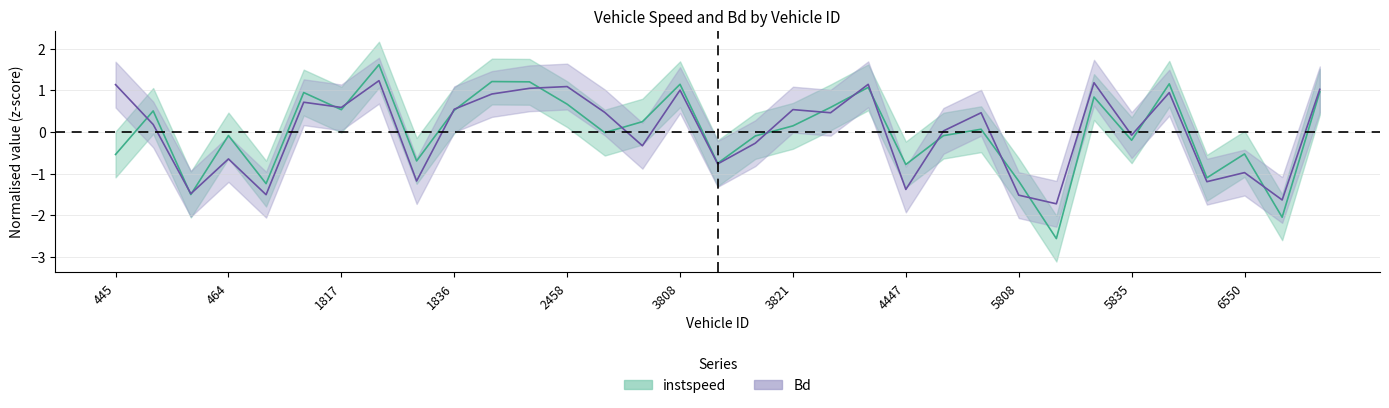

At which label does Bd reach its peak?

1829.0